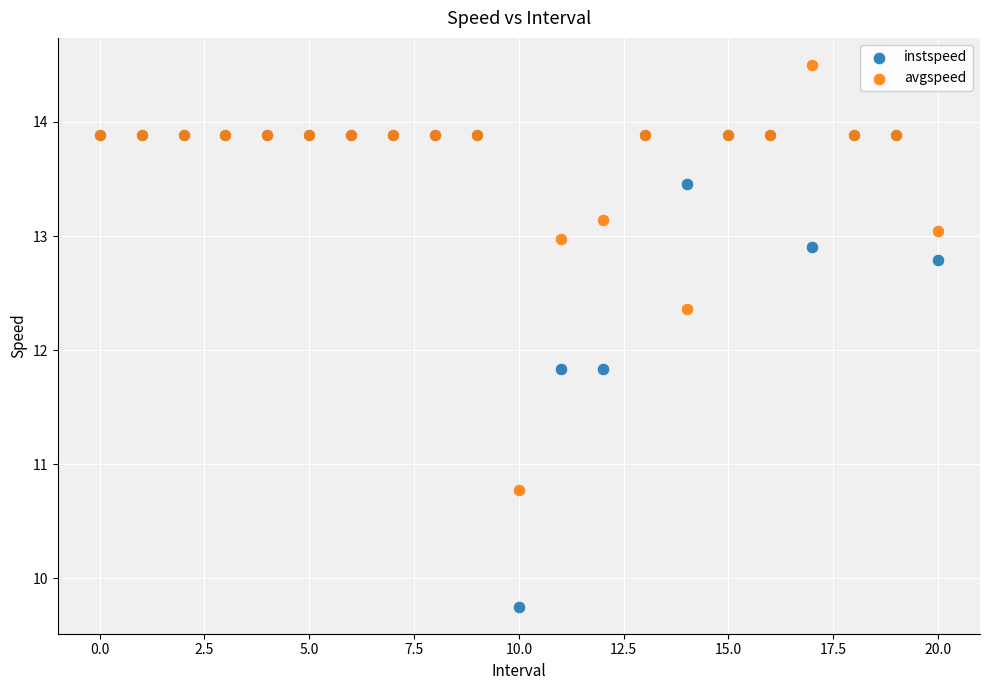

Which series has the largest Y range (max minus min)?

instspeed